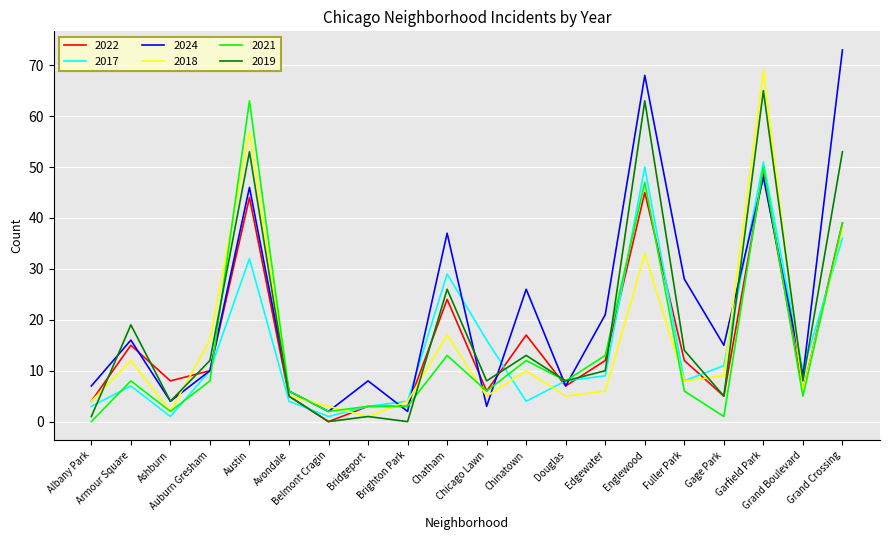

Reading left to right, transcribe all the data shown in this chart.

2022: Albany Park=4	Armour Square=15	Ashburn=8	Auburn Gresham=10	Austin=44	Avondale=5	Belmont Cragin=0	Bridgeport=3	Brighton Park=3	Chatham=24	Chicago Lawn=6	Chinatown=17	Douglas=7	Edgewater=12	Englewood=45	Fuller Park=12	Gage Park=5	Garfield Park=49	Grand Boulevard=6	Grand Crossing=39
2017: Albany Park=3	Armour Square=7	Ashburn=1	Auburn Gresham=10	Austin=32	Avondale=4	Belmont Cragin=1	Bridgeport=3	Brighton Park=4	Chatham=29	Chicago Lawn=16	Chinatown=4	Douglas=8	Edgewater=9	Englewood=50	Fuller Park=8	Gage Park=11	Garfield Park=51	Grand Boulevard=10	Grand Crossing=36
2024: Albany Park=7	Armour Square=16	Ashburn=4	Auburn Gresham=10	Austin=46	Avondale=6	Belmont Cragin=2	Bridgeport=8	Brighton Park=2	Chatham=37	Chicago Lawn=3	Chinatown=26	Douglas=7	Edgewater=21	Englewood=68	Fuller Park=28	Gage Park=15	Garfield Park=48	Grand Boulevard=9	Grand Crossing=73
2018: Albany Park=4	Armour Square=12	Ashburn=2	Auburn Gresham=16	Austin=57	Avondale=5	Belmont Cragin=3	Bridgeport=1	Brighton Park=4	Chatham=17	Chicago Lawn=5	Chinatown=10	Douglas=5	Edgewater=6	Englewood=33	Fuller Park=8	Gage Park=9	Garfield Park=69	Grand Boulevard=6	Grand Crossing=38
2021: Albany Park=0	Armour Square=8	Ashburn=2	Auburn Gresham=8	Austin=63	Avondale=6	Belmont Cragin=2	Bridgeport=3	Brighton Park=3	Chatham=13	Chicago Lawn=6	Chinatown=12	Douglas=8	Edgewater=13	Englewood=47	Fuller Park=6	Gage Park=1	Garfield Park=50	Grand Boulevard=5	Grand Crossing=39
2019: Albany Park=1	Armour Square=19	Ashburn=4	Auburn Gresham=12	Austin=53	Avondale=5	Belmont Cragin=0	Bridgeport=1	Brighton Park=0	Chatham=26	Chicago Lawn=8	Chinatown=13	Douglas=8	Edgewater=10	Englewood=63	Fuller Park=14	Gage Park=5	Garfield Park=65	Grand Boulevard=8	Grand Crossing=53